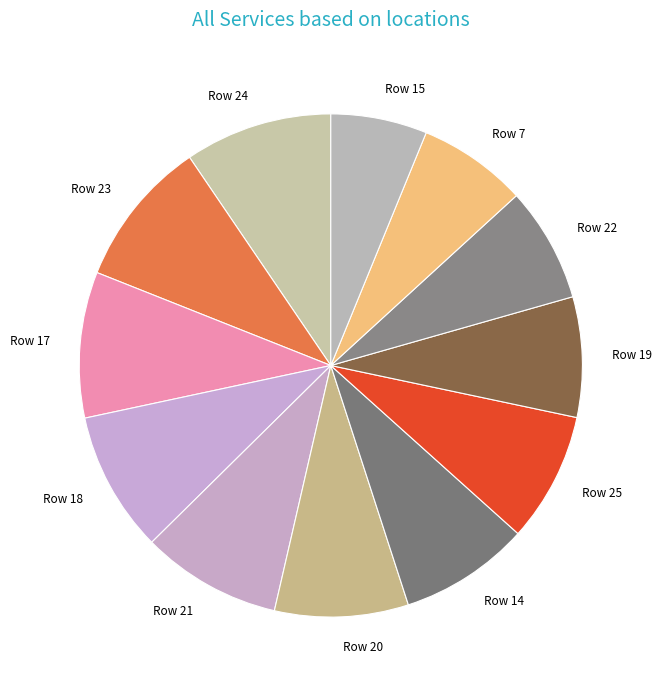

Is there a majority slice in this chart?

No